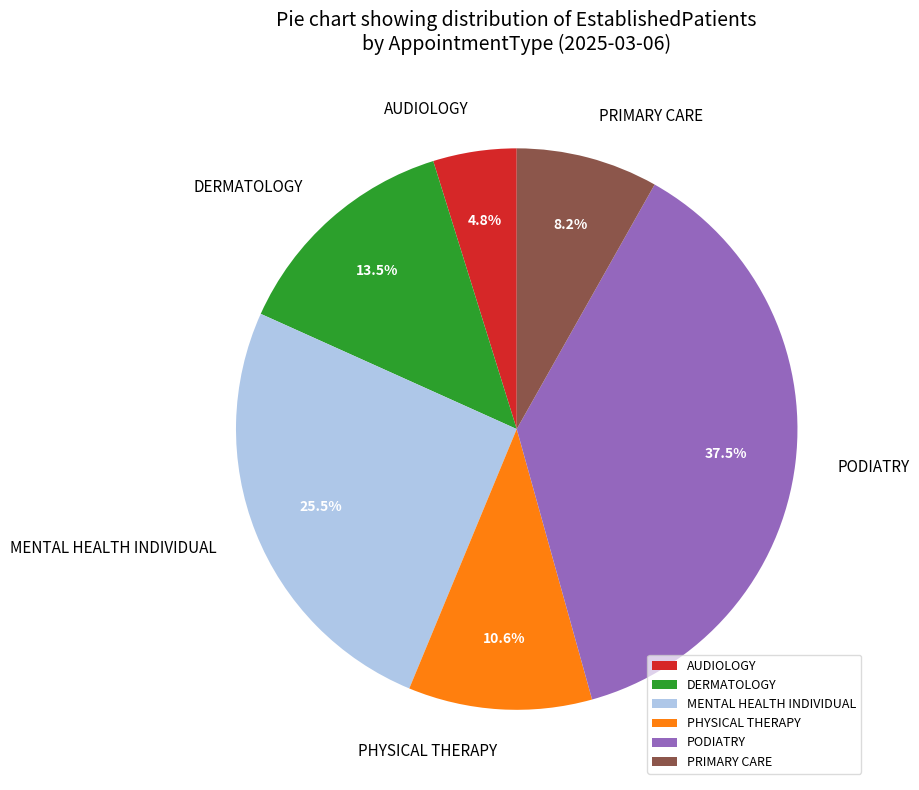

Is PRIMARY CARE the majority of the pie?

No